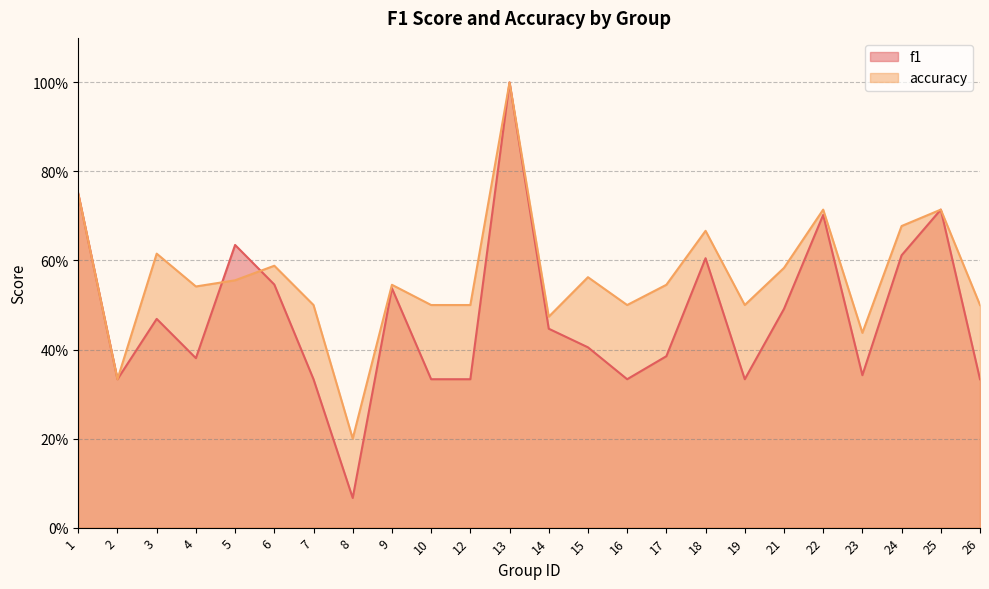

True or false: f1 has a value of 1.2 at 1.

False